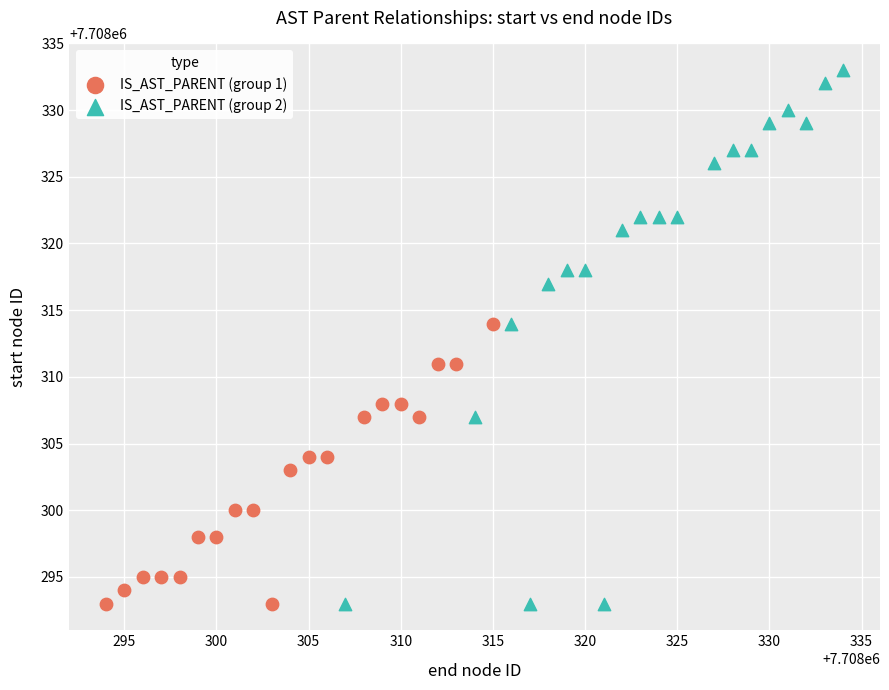

What are all the series names shown in the legend?

IS_AST_PARENT (group 1), IS_AST_PARENT (group 2)